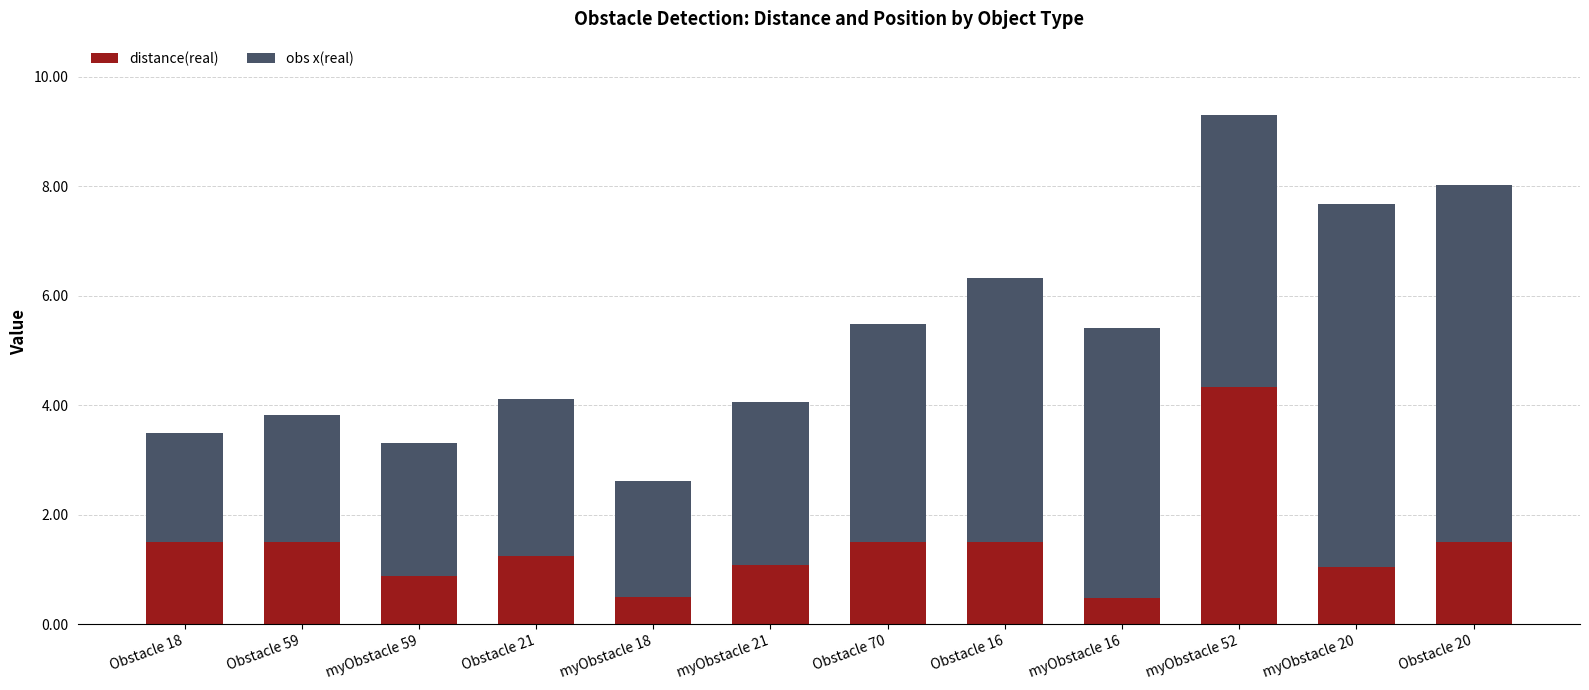

Which category has the highest value in the distance(real) series?

myObstacle 52